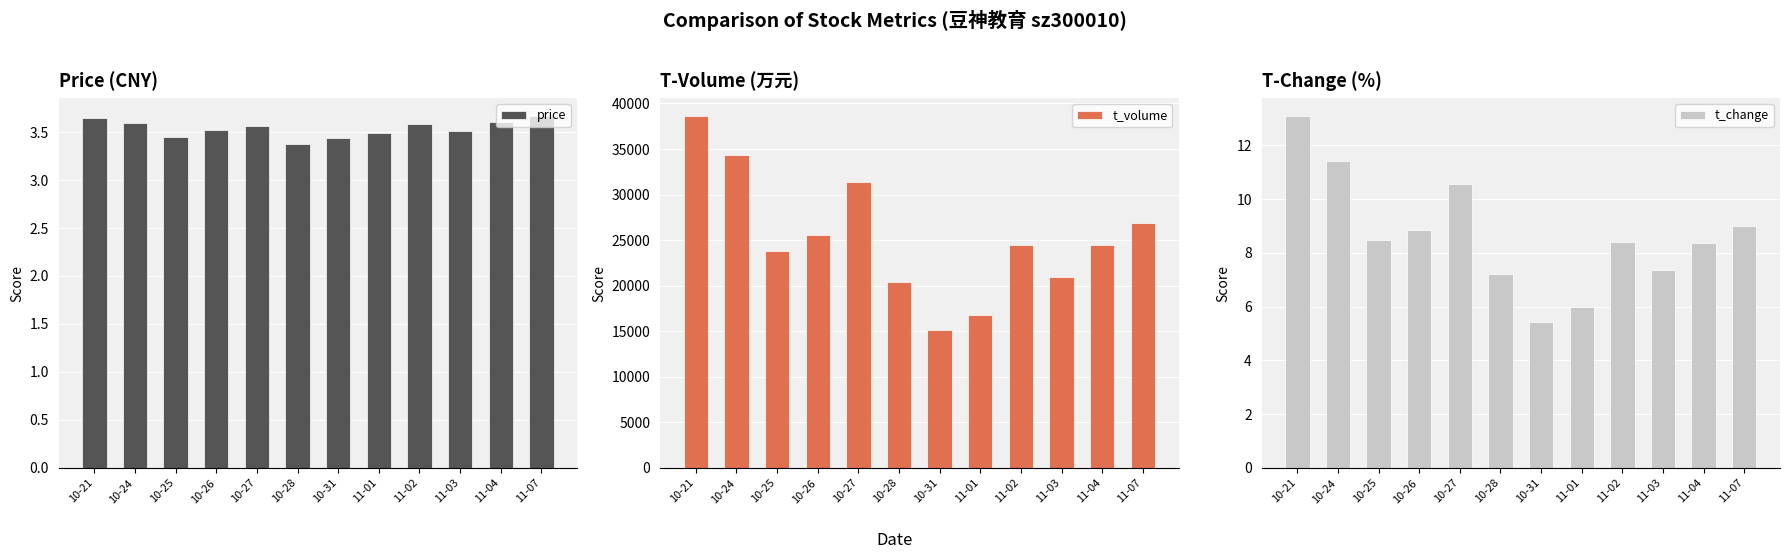

What are all the series names shown in the legend?

price, t_volume, t_change